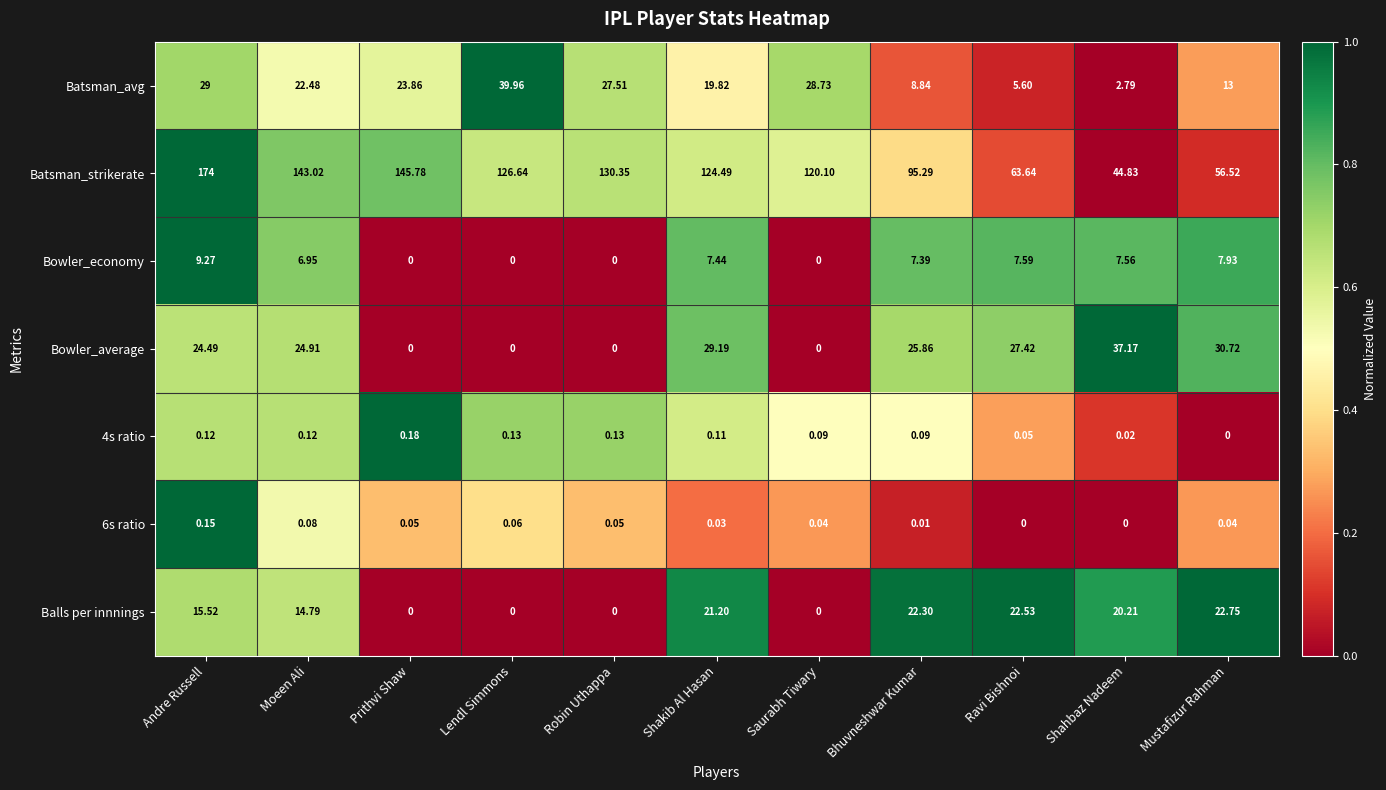

Which category has the lowest value in the Batsman_avg series?

Shahbaz Nadeem